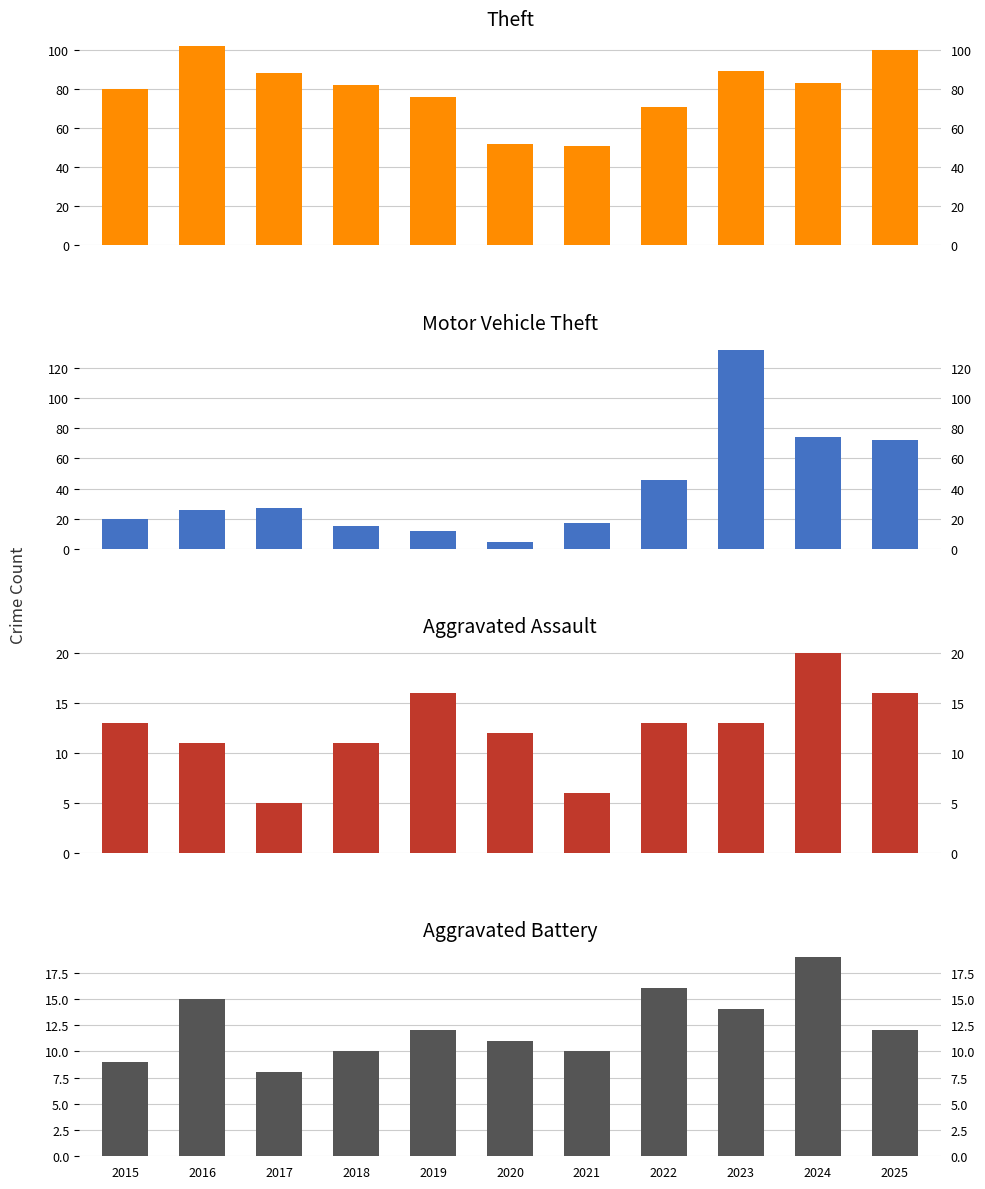

At which label does Theft first exceed 82?

2016